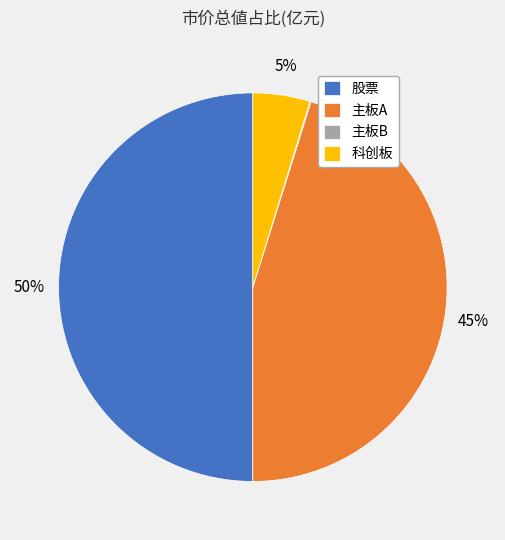

Combined, do 股票 and 主板A account for over 50%?

Yes